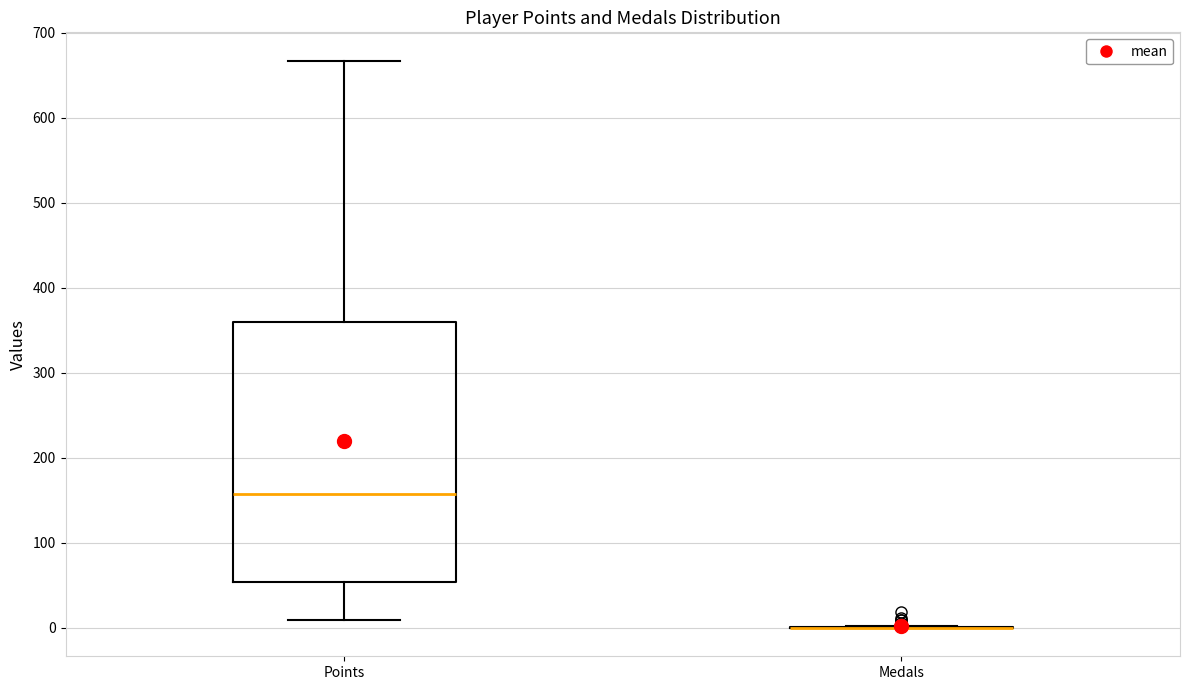

Reading left to right, transcribe this box plot: for each box, give where its median line is, the range the box spans, and where its two whiskers end, as read against the y-axis. The values are not printed on the chart, so give them approximately, as read against the axis.

Points: median 160, box 50 to 360, whiskers 10 to 670
Medals: box collapsed to a line at 0, whiskers 0 to 0